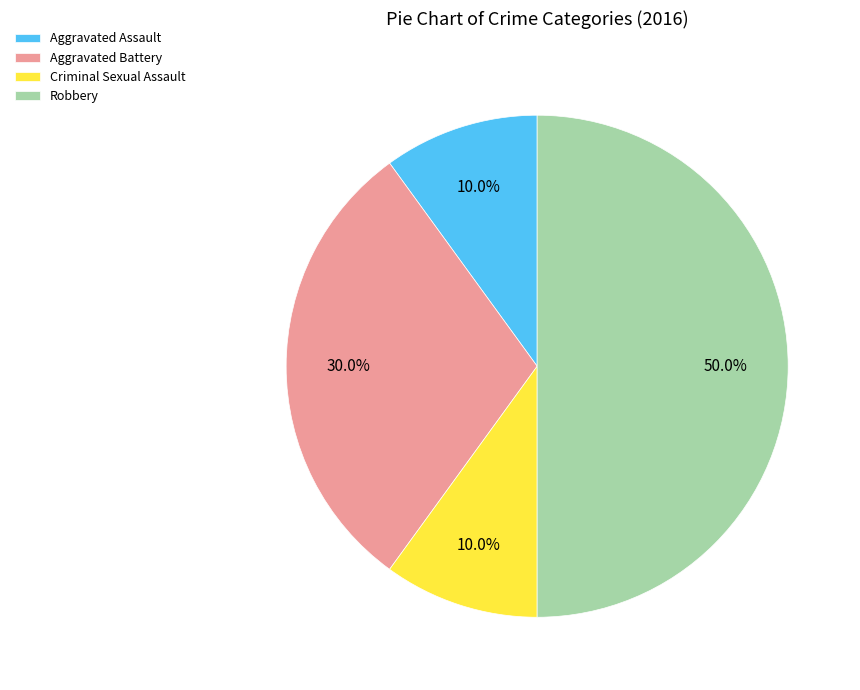

How many slices are in this pie chart?

4